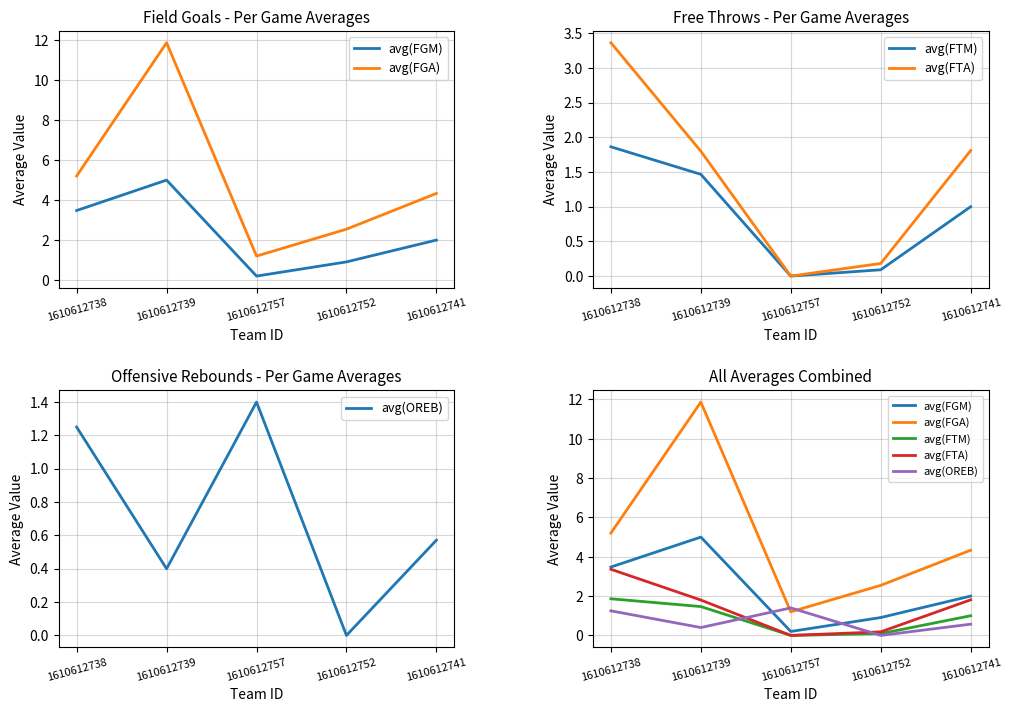

Rank the series at 1610612752 from lowest to highest value.

avg(OREB), avg(FTM), avg(FTA), avg(FGM), avg(FGA)